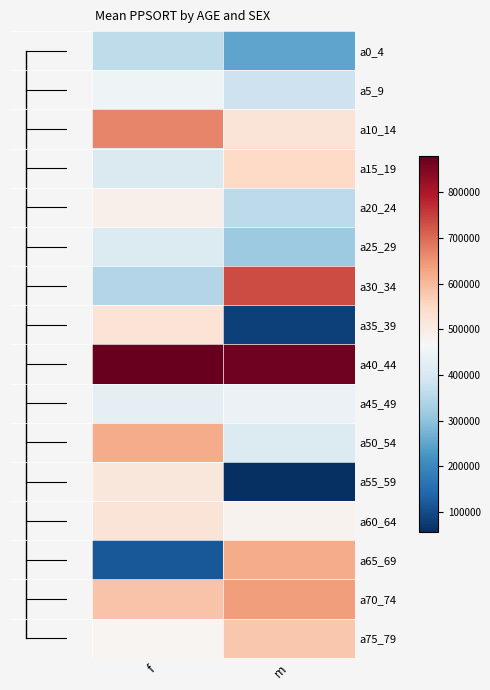

How many distinct data groups are displayed?

16